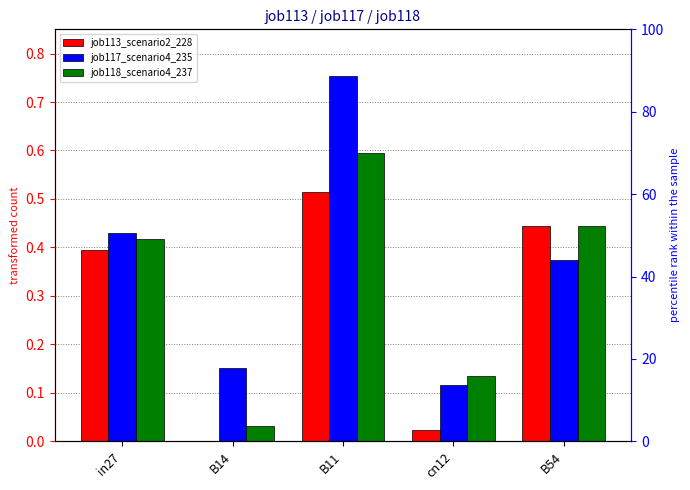

What is the sum of the job117_scenario4_235 values at in27 and B11?

1.2